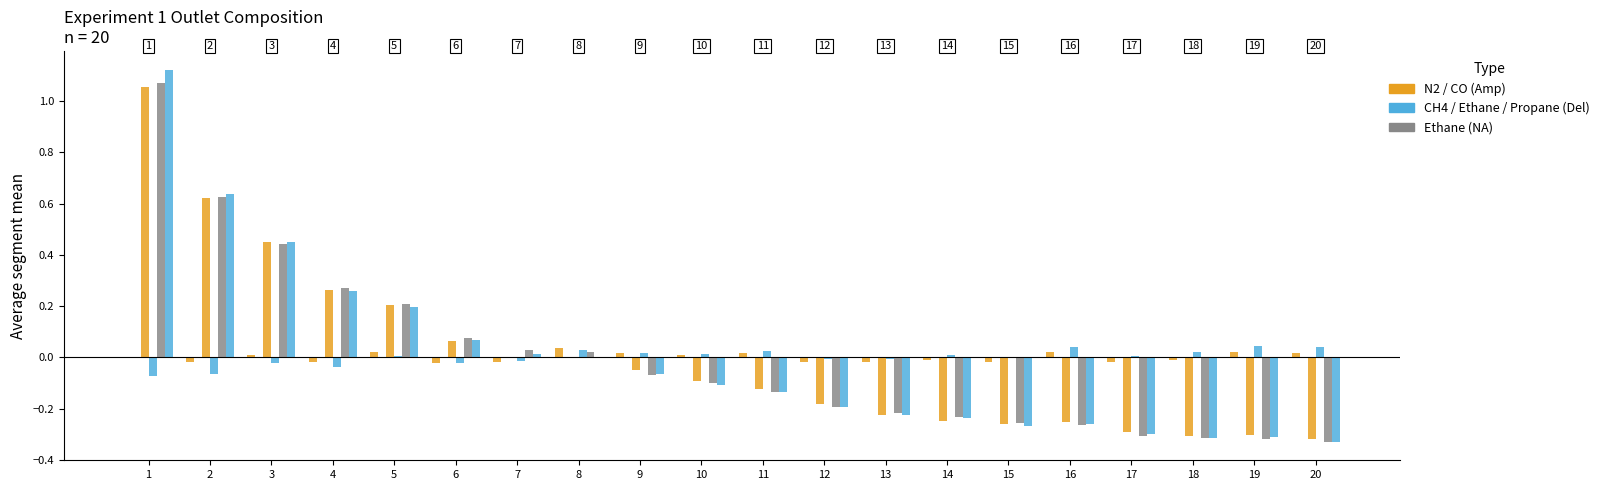

Are the bars grouped side by side (vs. stacked)?

Yes